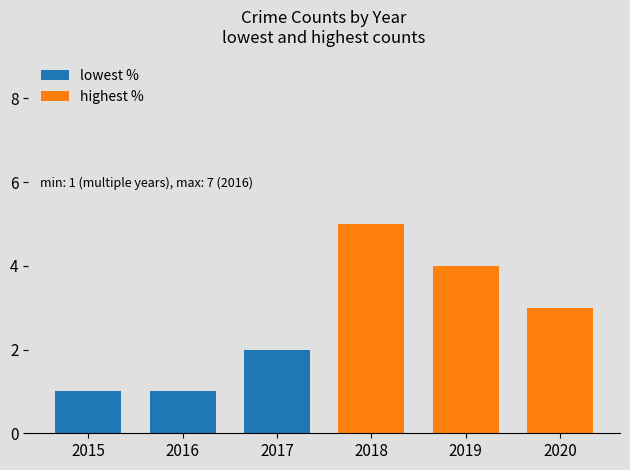

Are the bars grouped side by side (vs. stacked)?

Yes